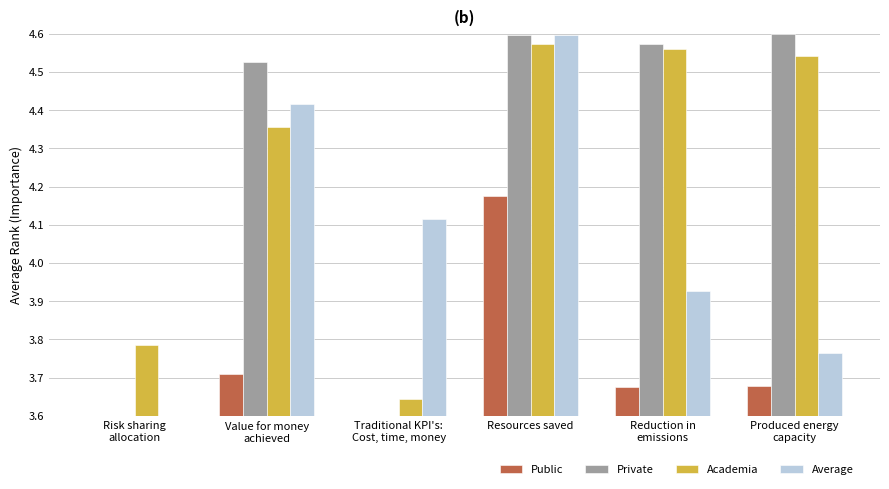

What is the sum of all Public values?

22.4